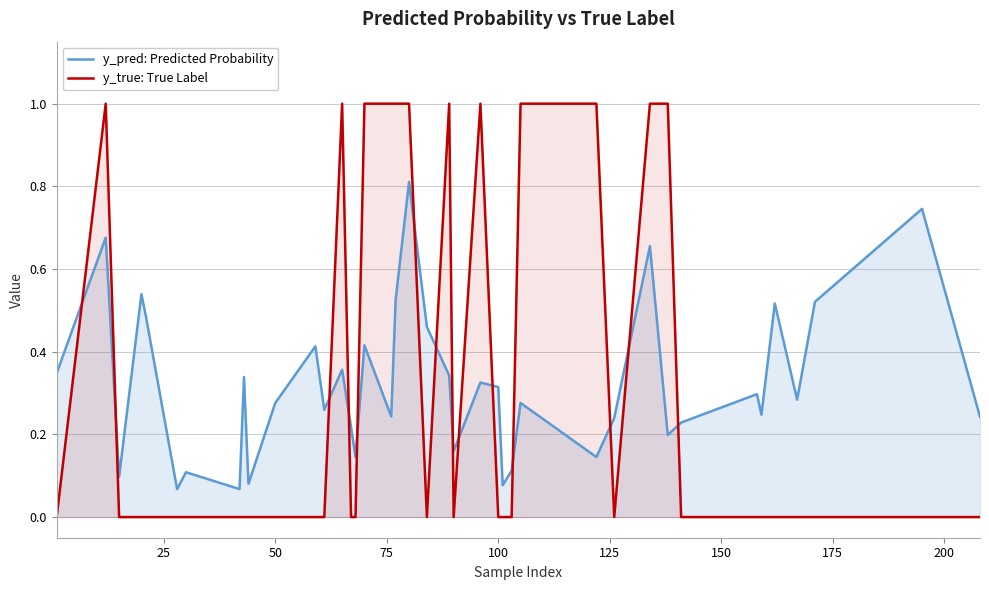

True or false: y_true: True Label has more than 1 interior local peaks.

True